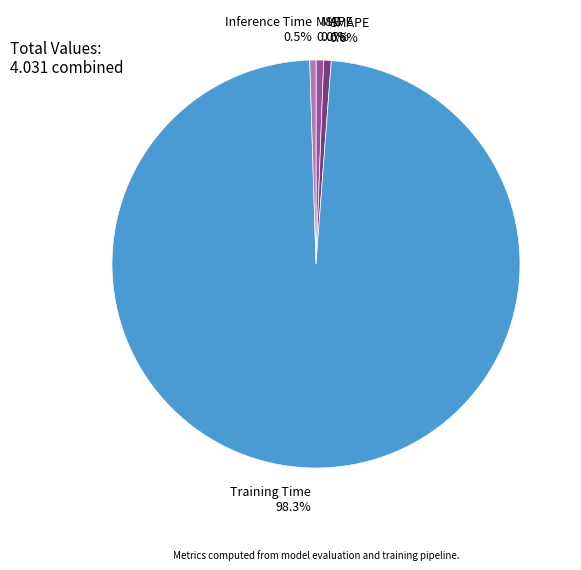

Does any single category account for the majority?

Yes